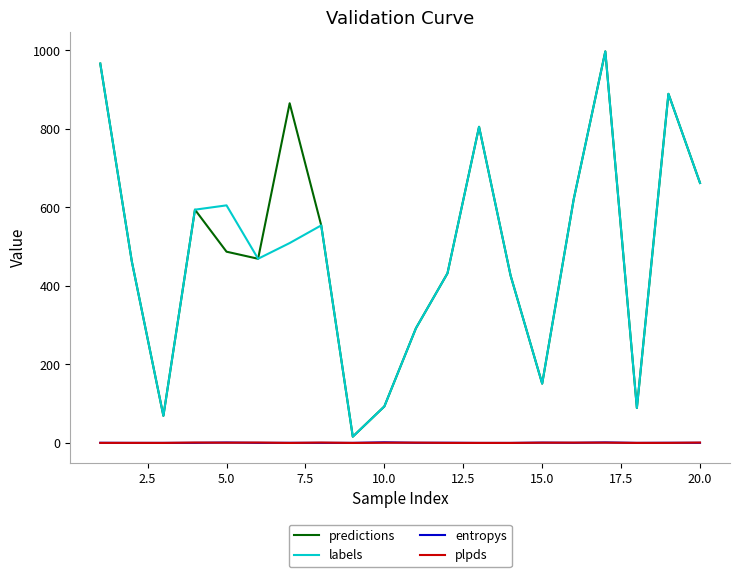

True or false: plpds and labels cross at least once.

False